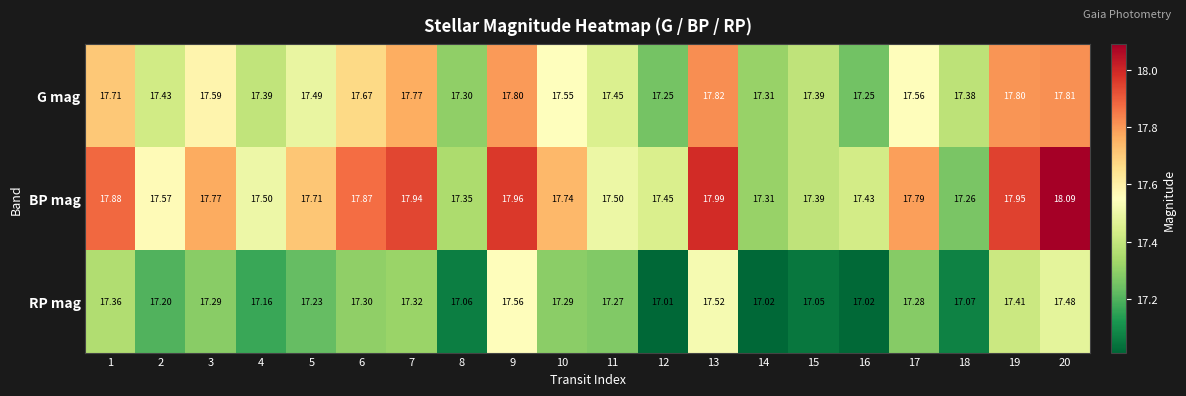

List the series in order of their peak value, lowest first.

RP mag, G mag, BP mag